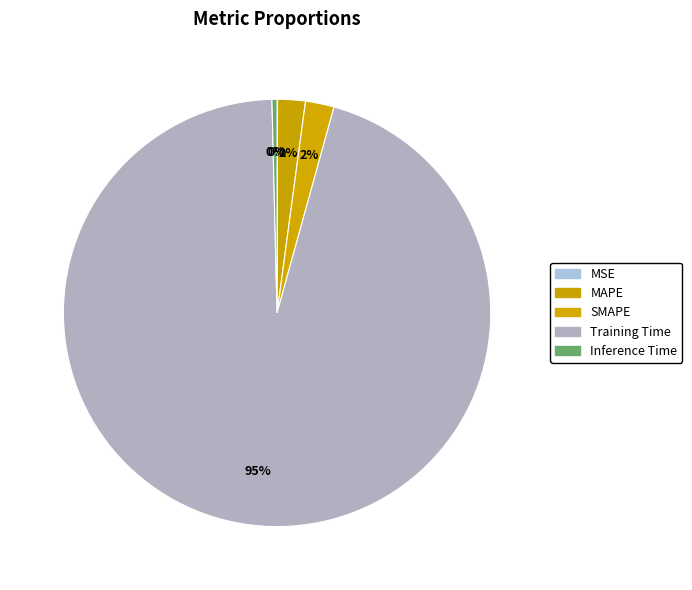

Is there a majority slice in this chart?

Yes